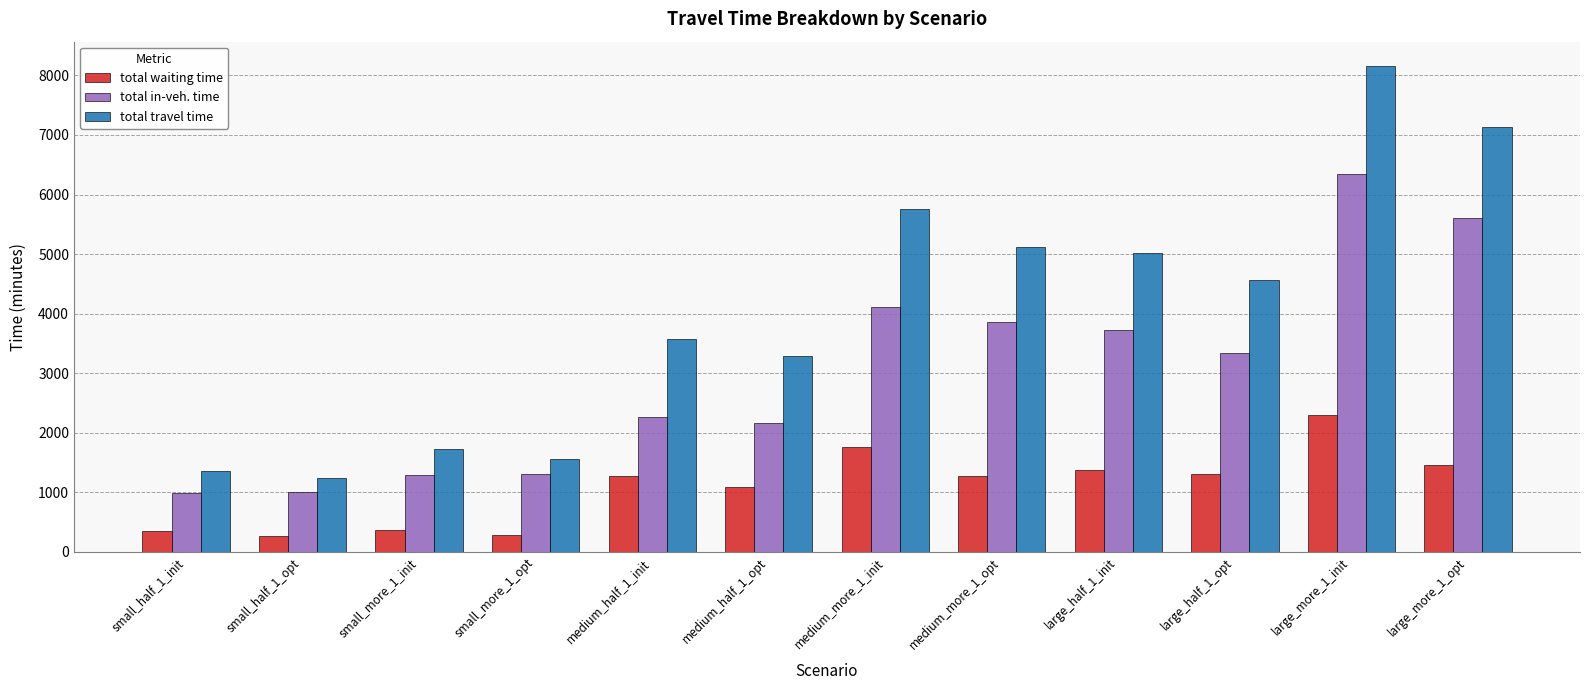

Rank the series by their maximum value, from lowest to highest.

total waiting time, total in-veh. time, total travel time